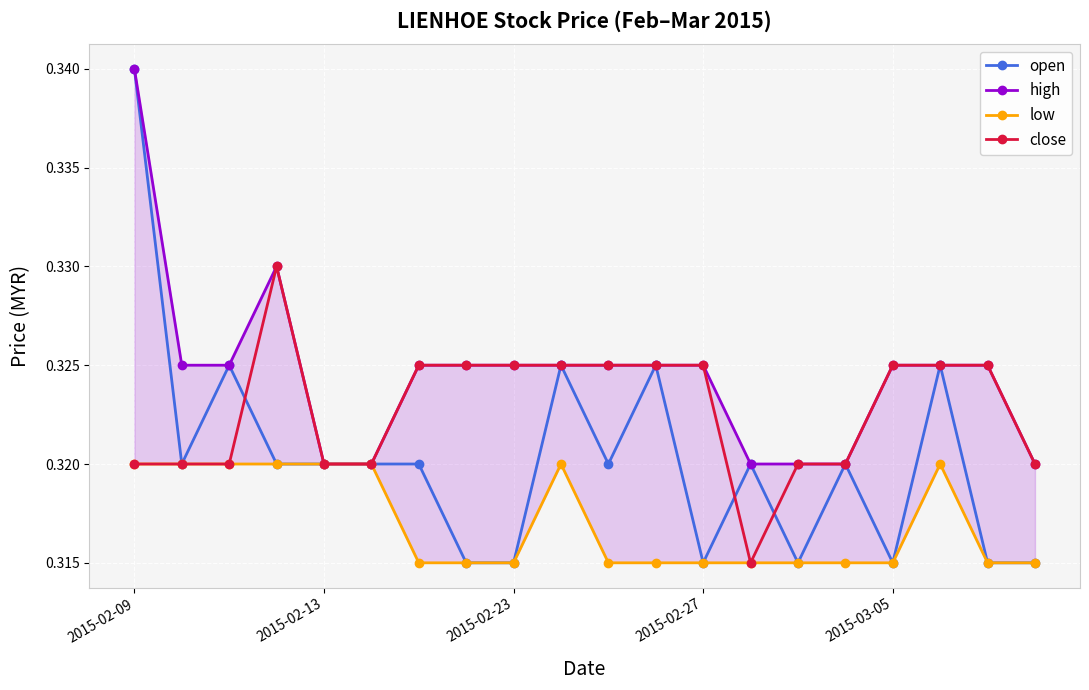

True or false: low has more than 1 interior local peaks.

True